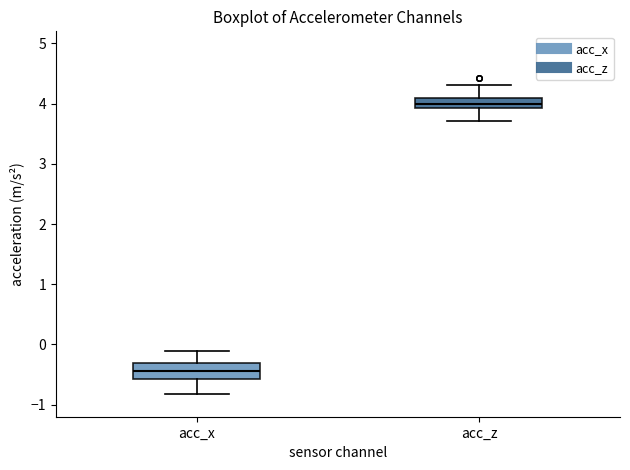

Reading left to right, transcribe this box plot: for each box, give where its median line is, the range the box spans, and where its two whiskers end, as read against the y-axis. The values are not printed on the chart, so give them approximately, as read against the axis.

acc_x: median -0.4, box -0.6 to -0.3, whiskers -0.8 to -0.1
acc_z: median 4.0, box 3.9 to 4.1, whiskers 3.7 to 4.3